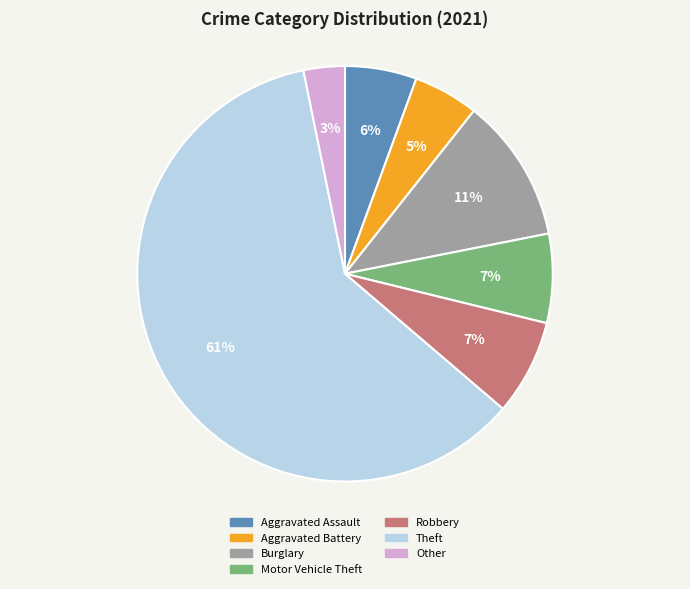

What is the largest slice in the pie chart?

Theft